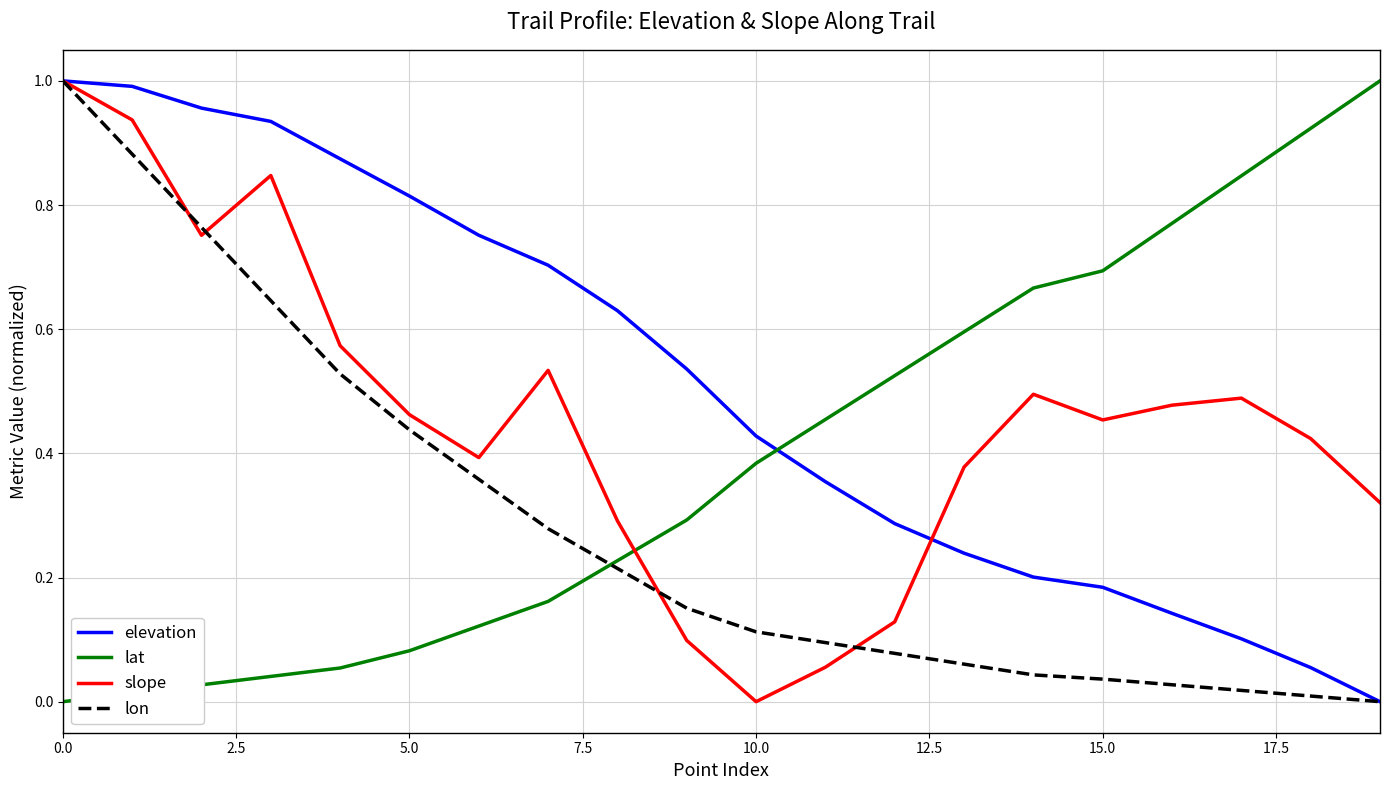

List the series in order of their overall mean, highest first.

elevation, slope, lat, lon